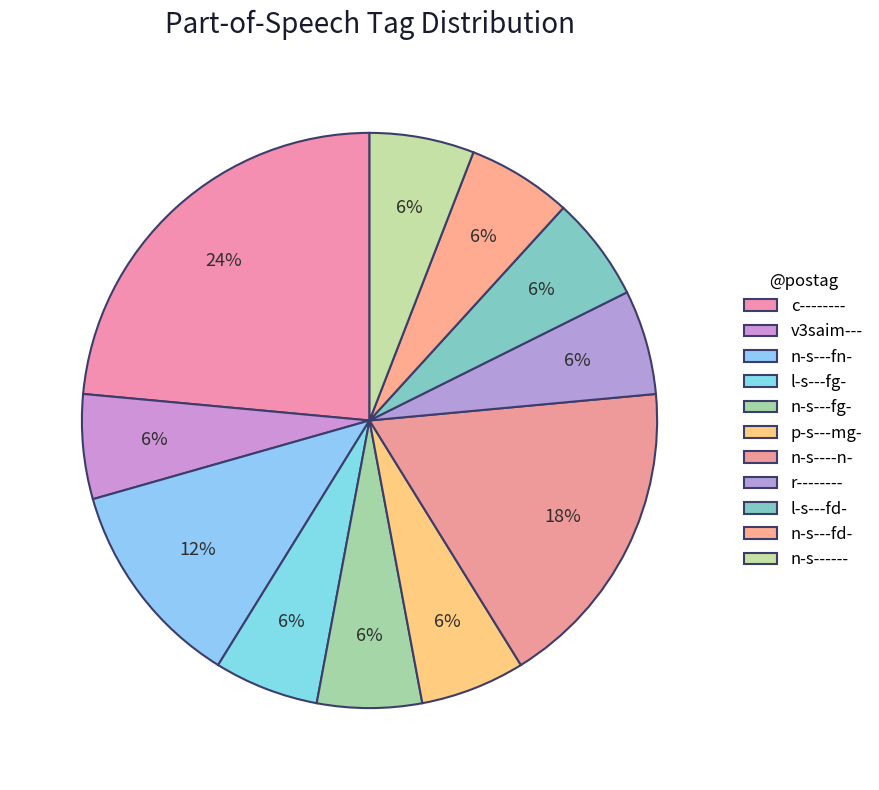

How many segments does this pie chart have?

11